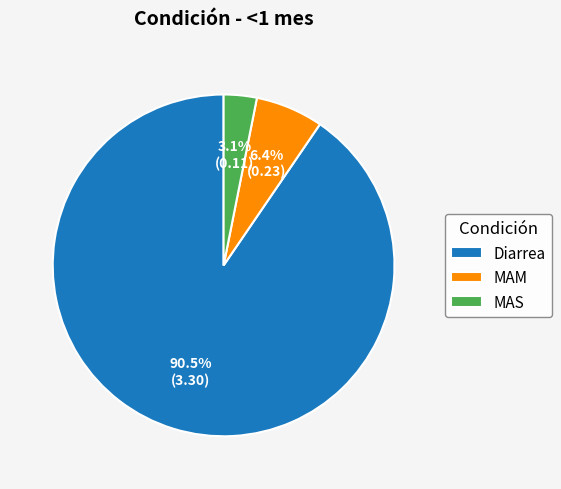

True or false: MAM accounts for 1% of the total.

False